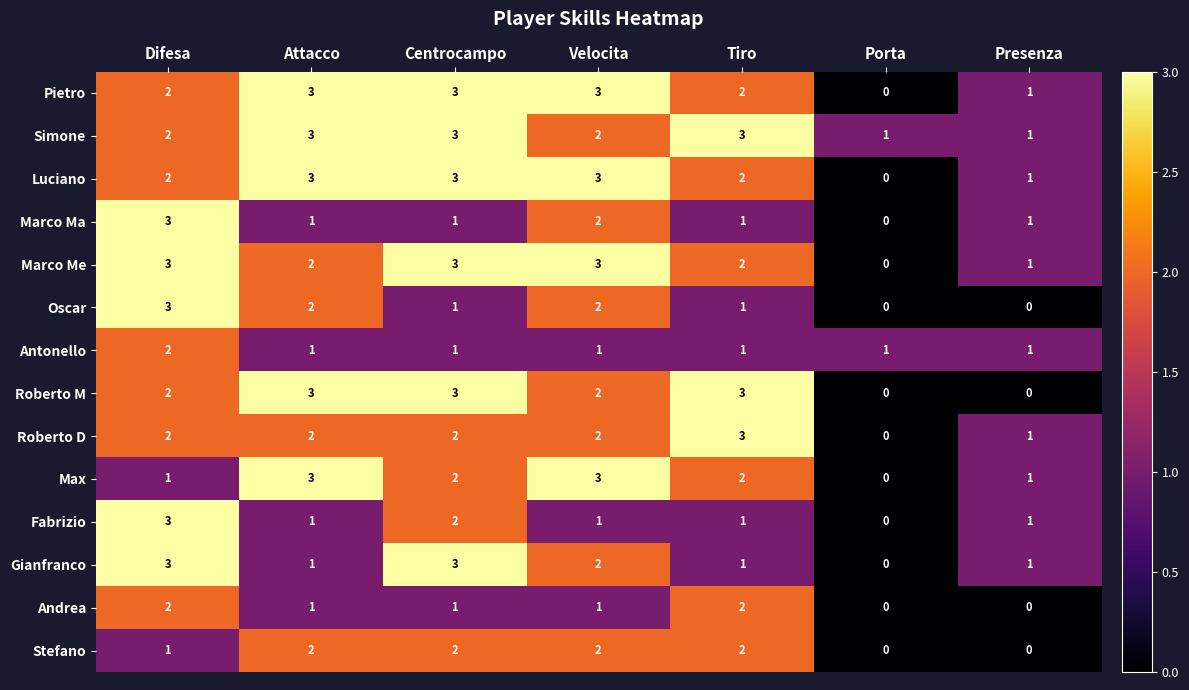

How many Roberto M values are between 0 and 3?

7